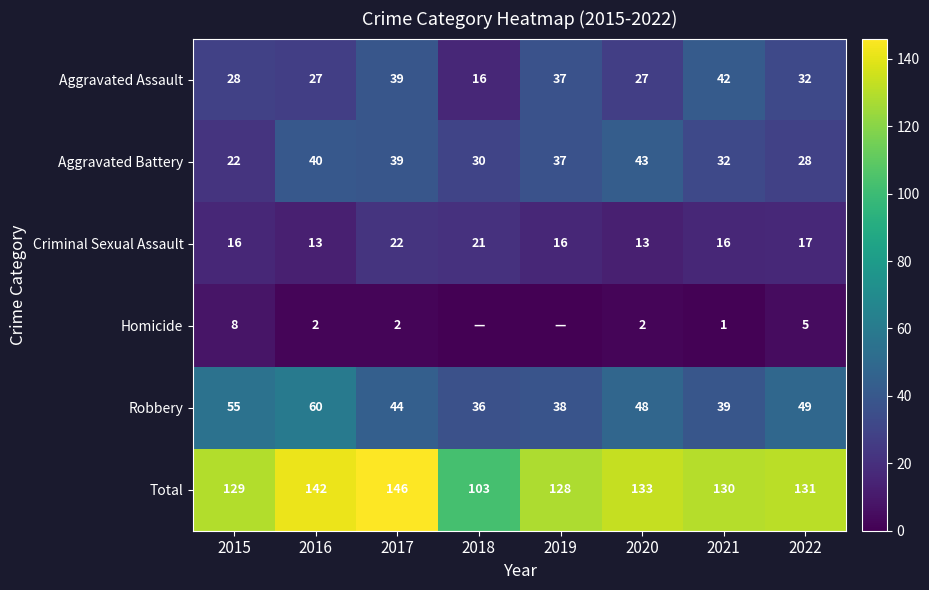

The Homicide series shows 1 at 2022. True or false?

False